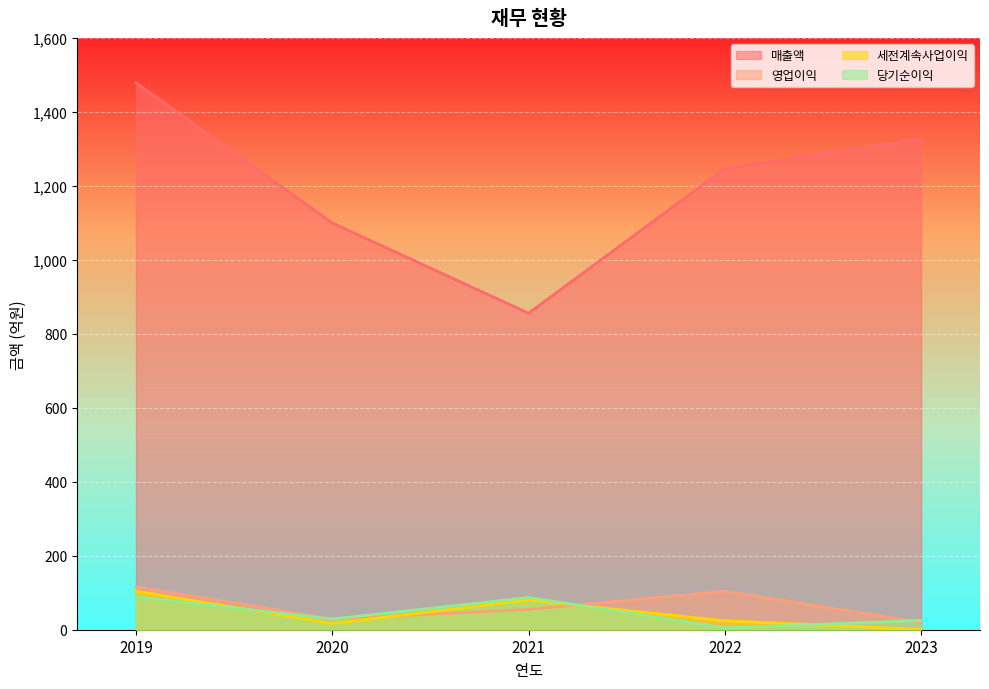

What are all the series names shown in the legend?

매출액, 영업이익, 세전계속사업이익, 당기순이익